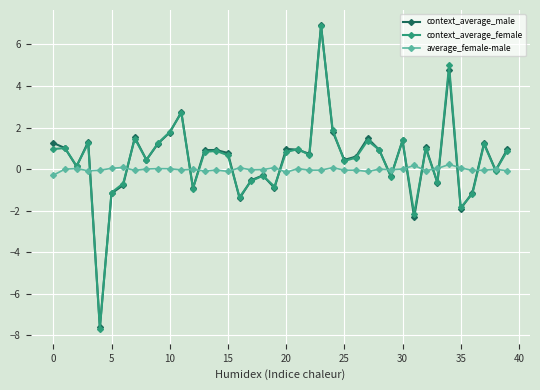

Is this an area chart (filled region under the line)?

No